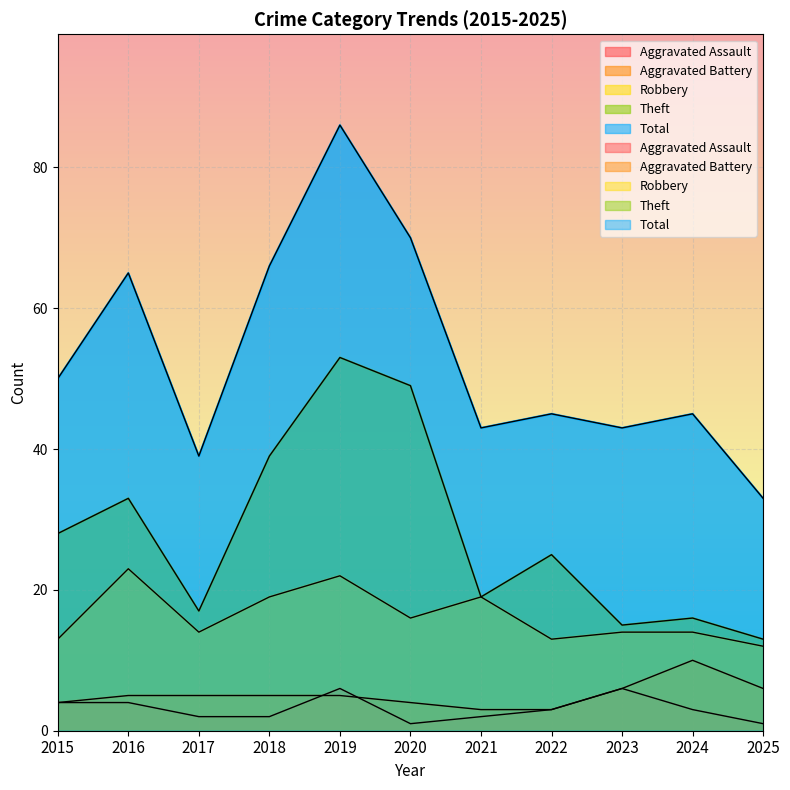

How many lines are shown in the chart?

5